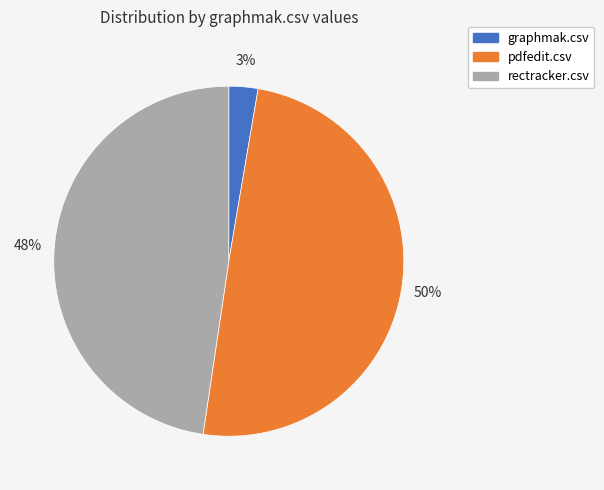

Rank the categories by value from highest to lowest.

pdfedit.csv, rectracker.csv, graphmak.csv